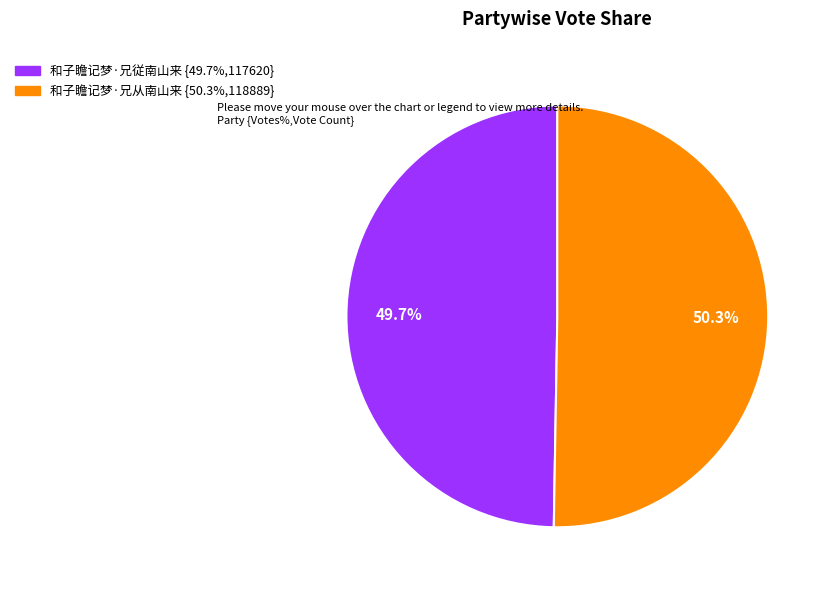

To the nearest percent, what portion does 和子瞻记梦·兄従南山来 represent?

50%